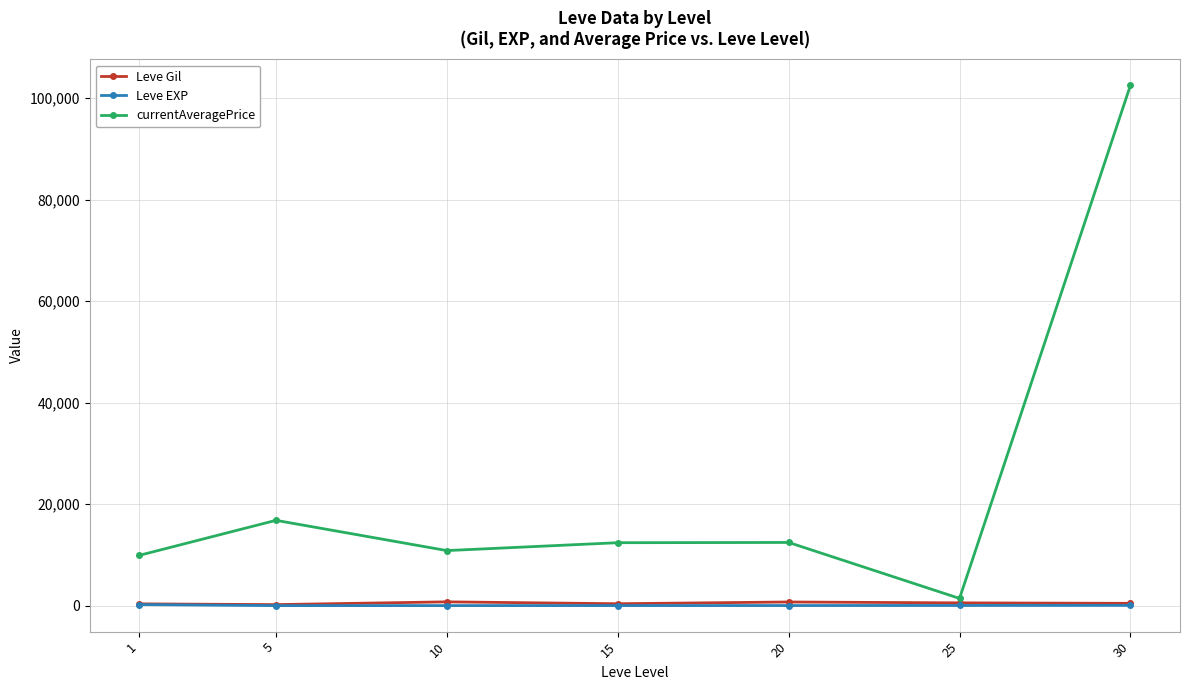

What is the value of the currentAveragePrice point at the 4th from the left?

12397.7